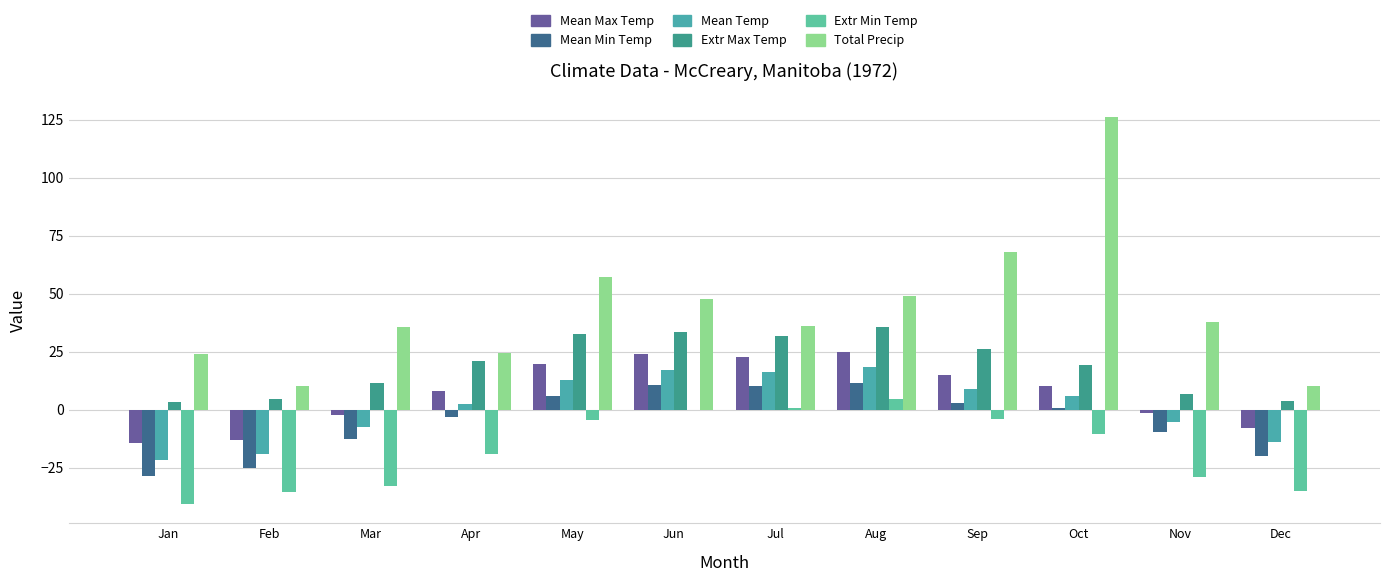

Reading left to right, list all the values displayed in this chart.

Mean Max Temp: -14.3	-13.0	-2.4	8.2	19.7	23.9	22.6	25.0	15.0	10.4	-1.4	-8.0
Mean Min Temp: -28.6	-25.0	-12.8	-3.3	6.1	10.7	10.1	11.5	2.9	0.9	-9.6	-19.8
Mean Temp: -21.5	-19.0	-7.6	2.5	12.9	17.3	16.4	18.3	9.0	5.7	-5.5	-13.9
Extr Max Temp: 3.3	4.4	11.7	21.1	32.8	33.3	31.7	35.6	26.1	19.4	6.7	3.9
Extr Min Temp: -40.6	-35.6	-32.8	-18.9	-4.4	0.0	0.6	4.4	-3.9	-10.6	-28.9	-35.0
Total Precip: 24.1	10.4	35.8	24.4	57.2	47.5	36.1	49.0	68.1	126.2	37.6	10.2